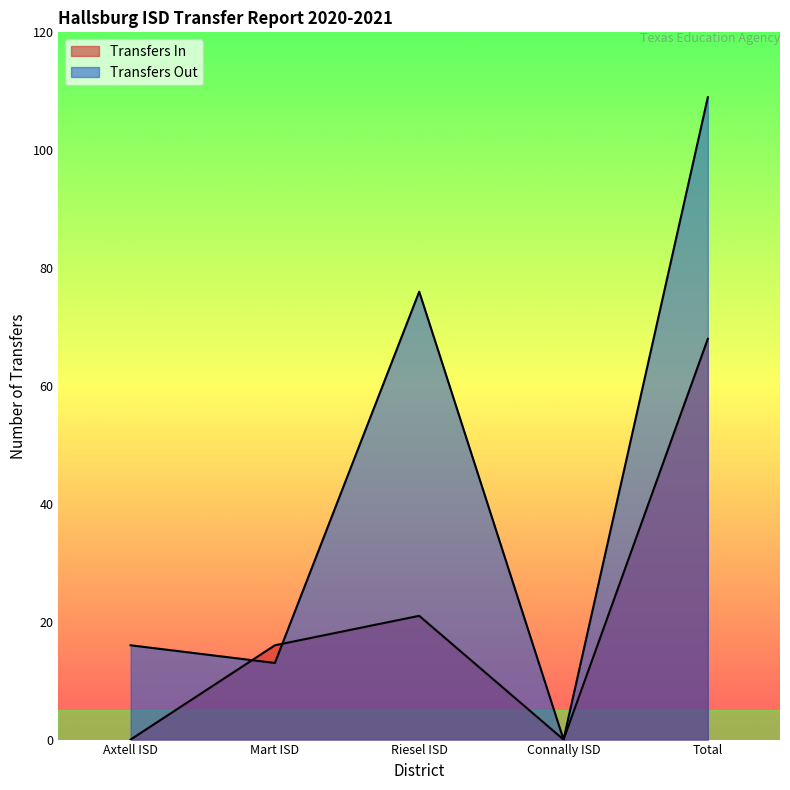

What is the sum of the Transfers In values at Connally ISD and Riesel ISD?

21